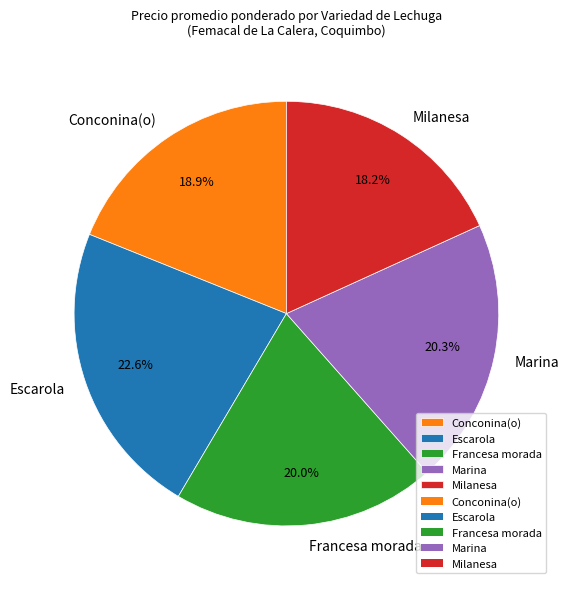

To the nearest percent, what is the difference between the Francesa morada and Milanesa slice percentages?

2%